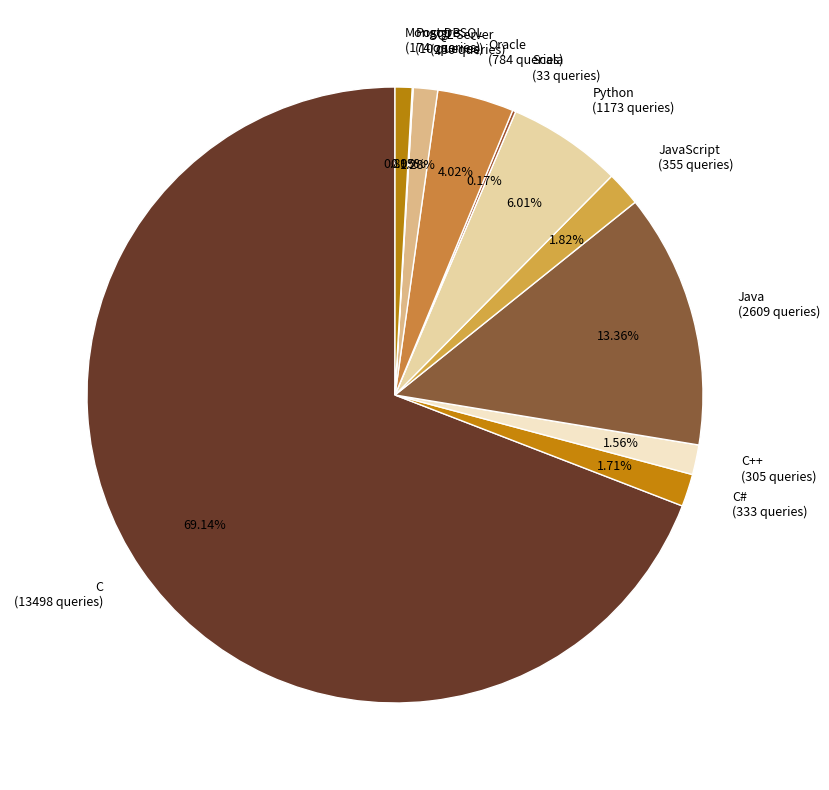

What percentage do MongoDB and Python together represent?

6.9%